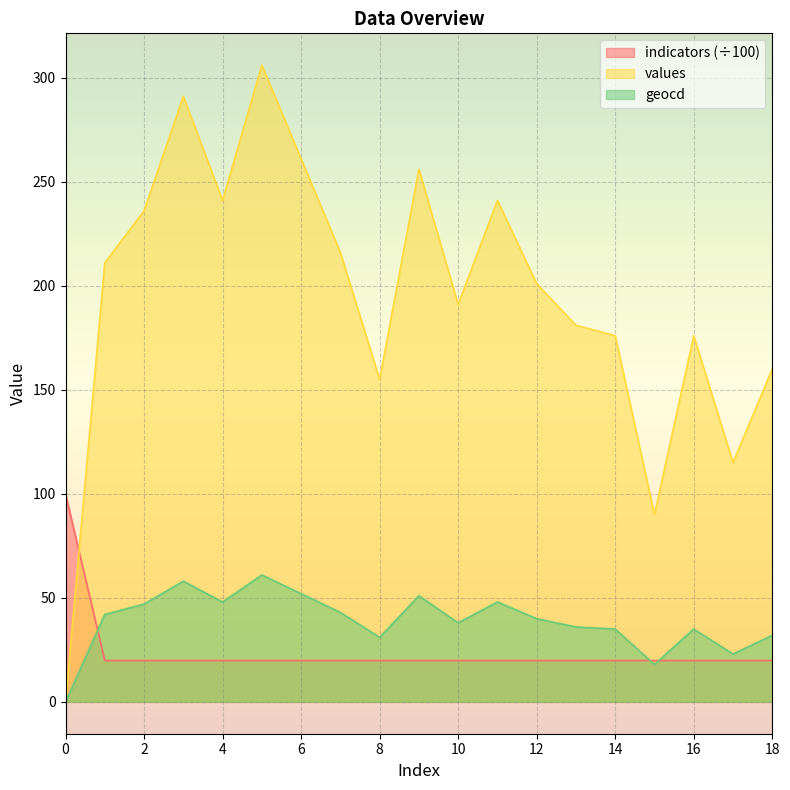

How many intersections are there between values and indicators?

1